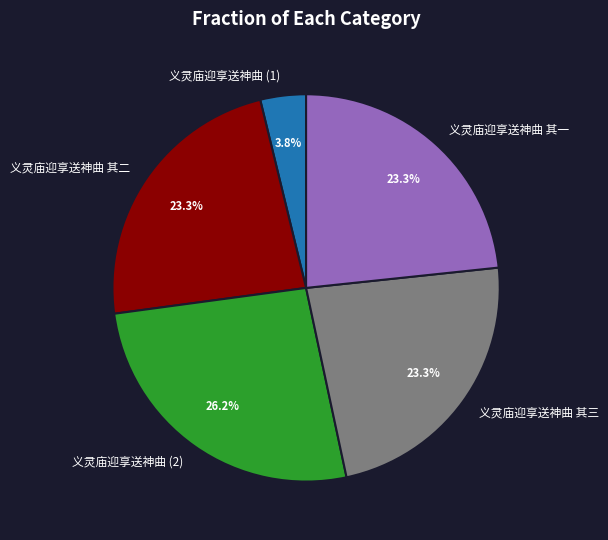

Which slice is the smallest?

义灵庙迎享送神曲 (1)